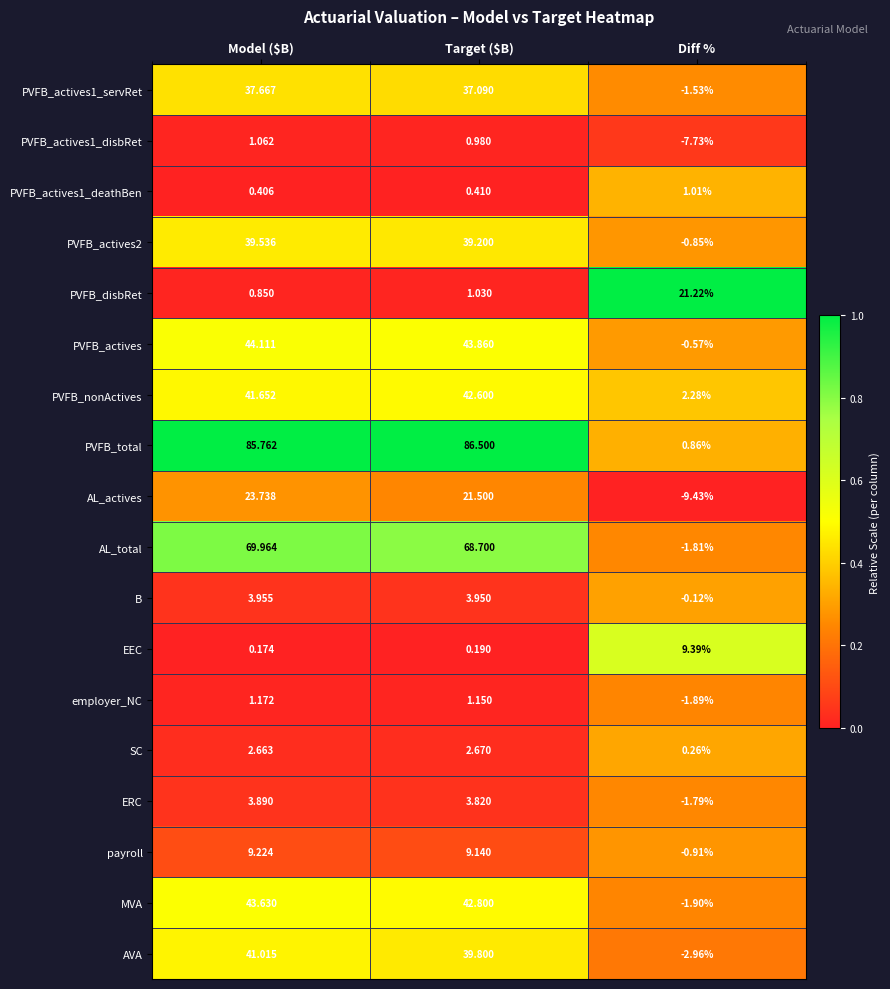

At which label is PVFB_actives1_servRet closest to 18?

Target ($B)